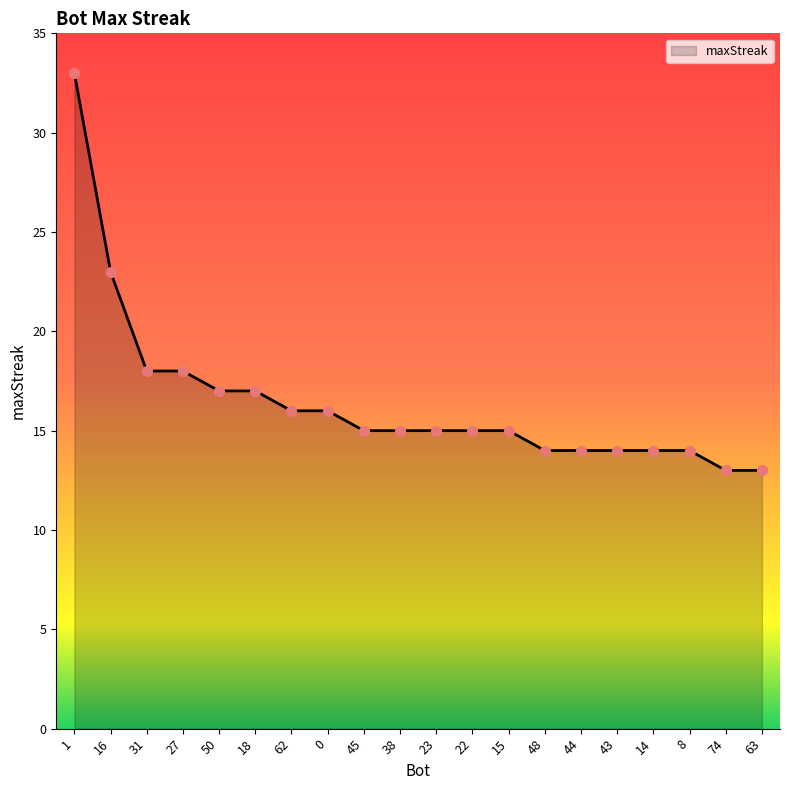

What is the change in value from 27 to 50?

-1